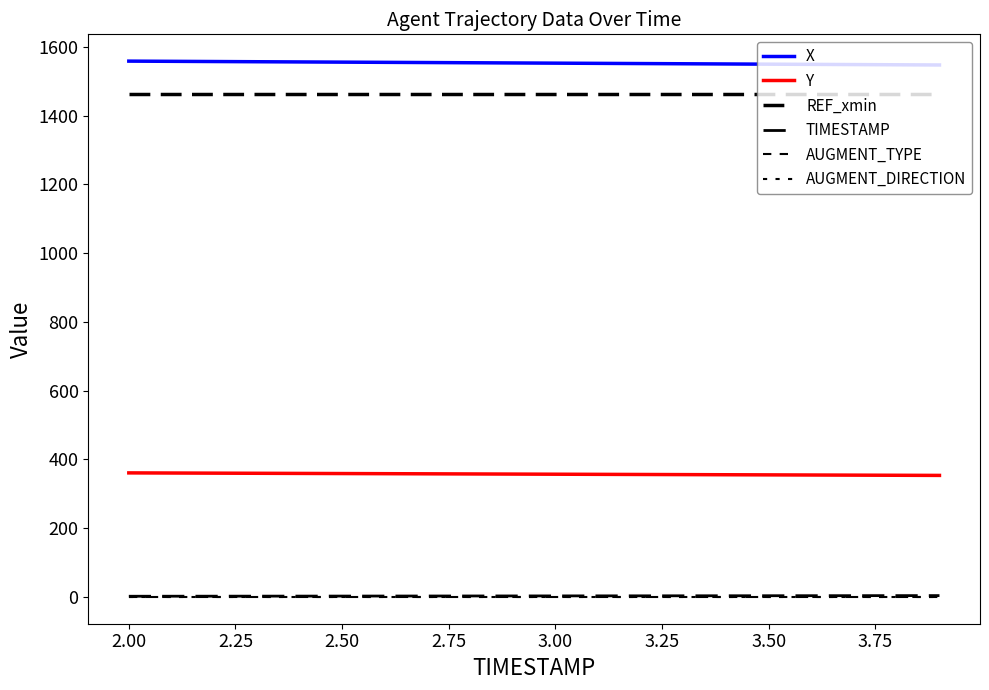

How many lines are shown in the chart?

6